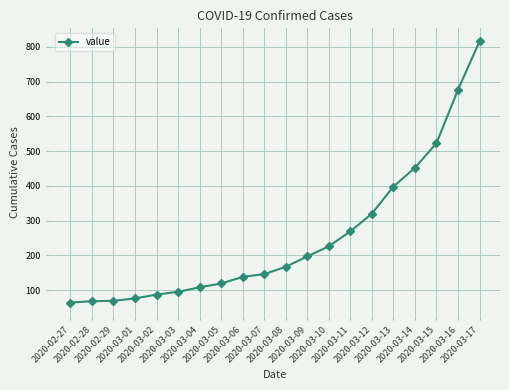

What is the label of the 2nd point from the right?

2020-03-16